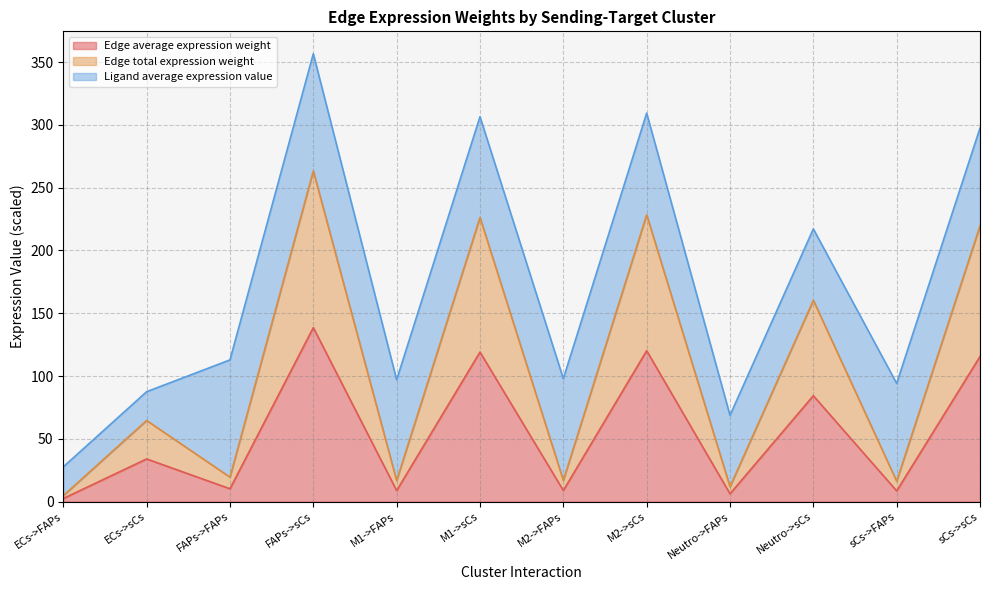

Does the chart display data point markers on the line(s)?

No